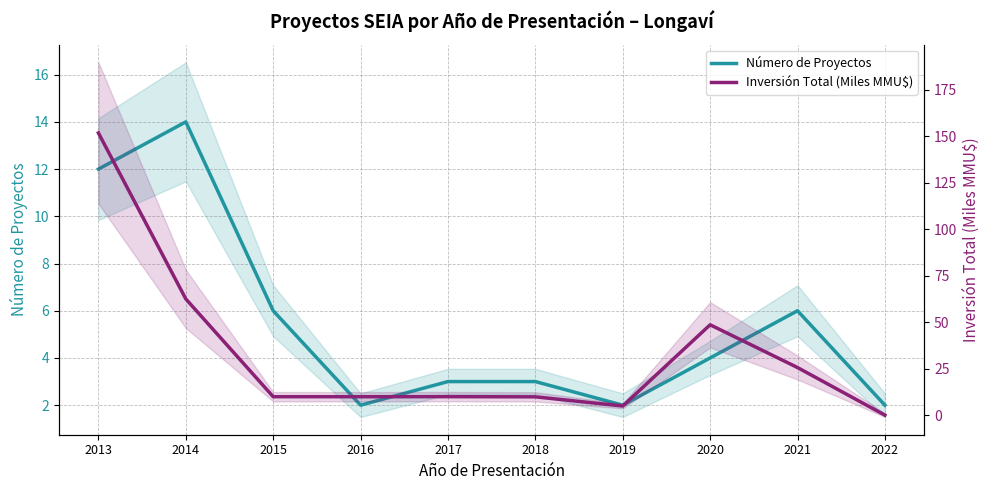

At how many categories does at least one series exceed 70?

1